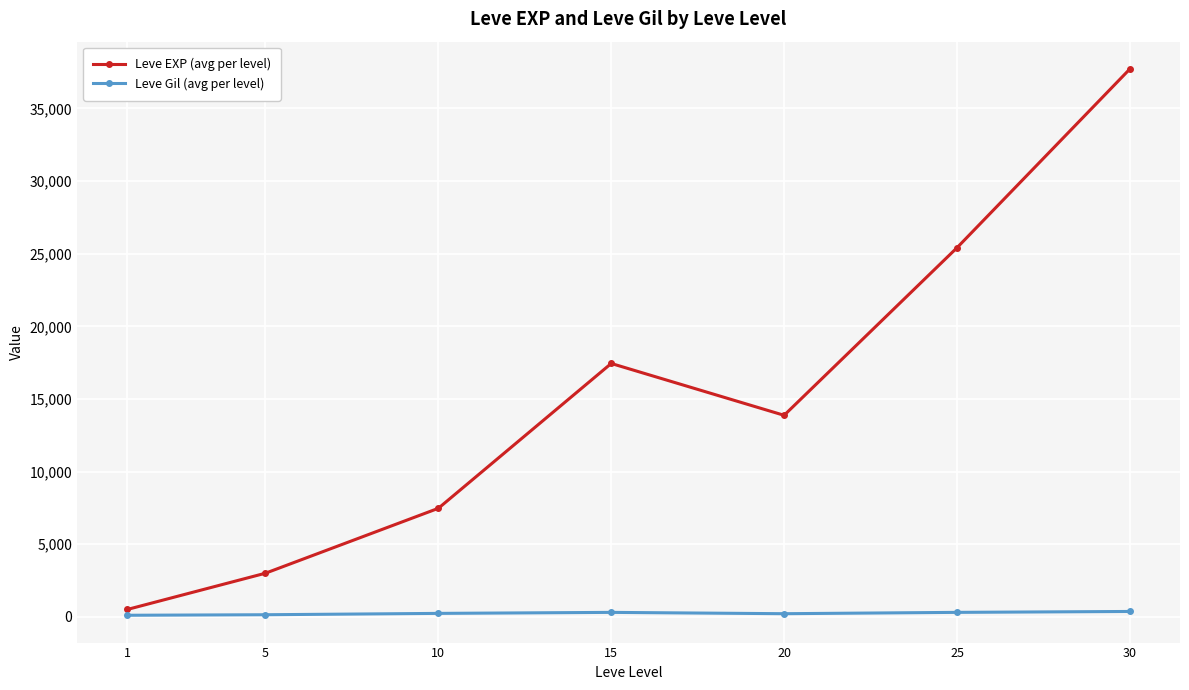

True or false: Leve EXP (avg per level) and Leve Gil (avg per level) cross at least once.

False